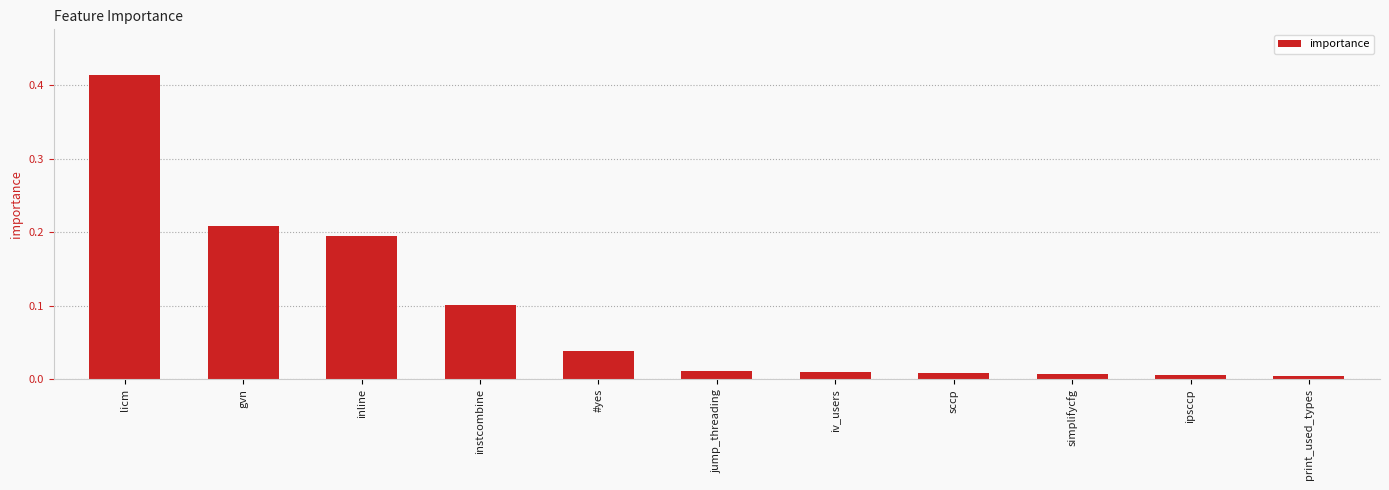

What is the label of the 10th bar from the left?

ipsccp